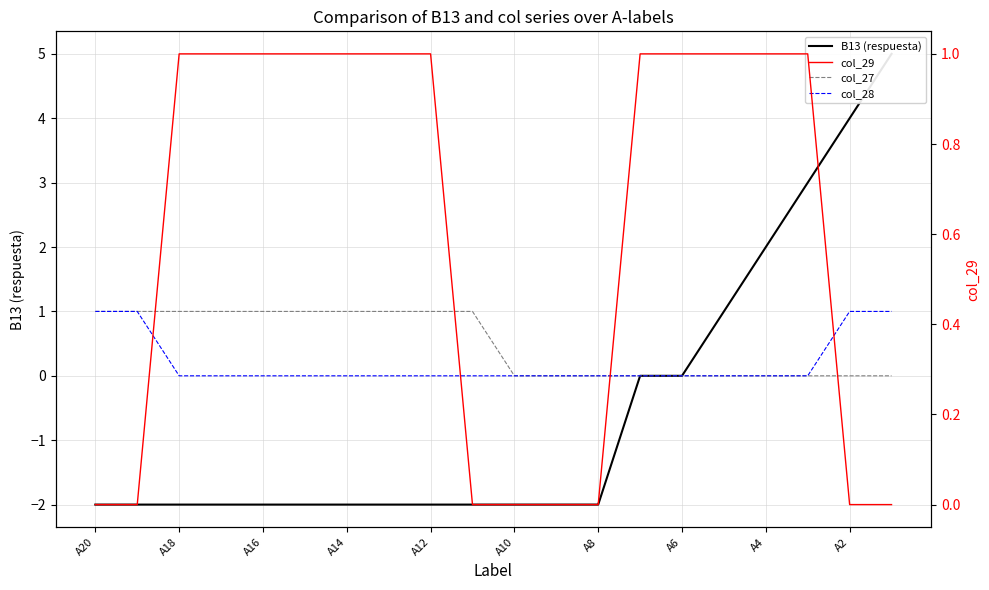

Which label corresponds to the smallest value in the chart?

A20